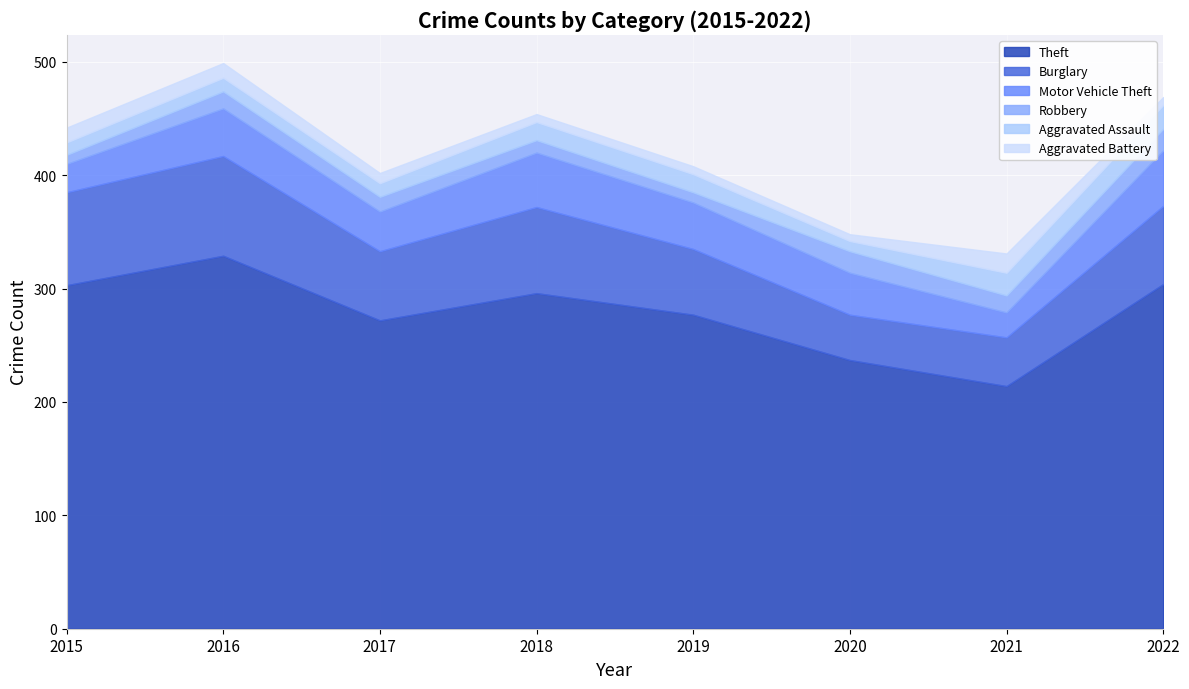

At which category is the sum across all series the highest?

2016